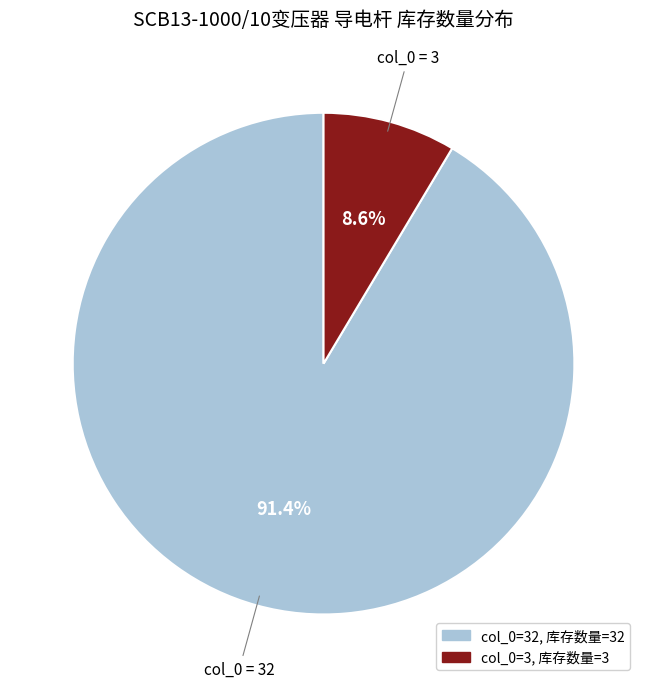

Count the number of slices in the pie.

2